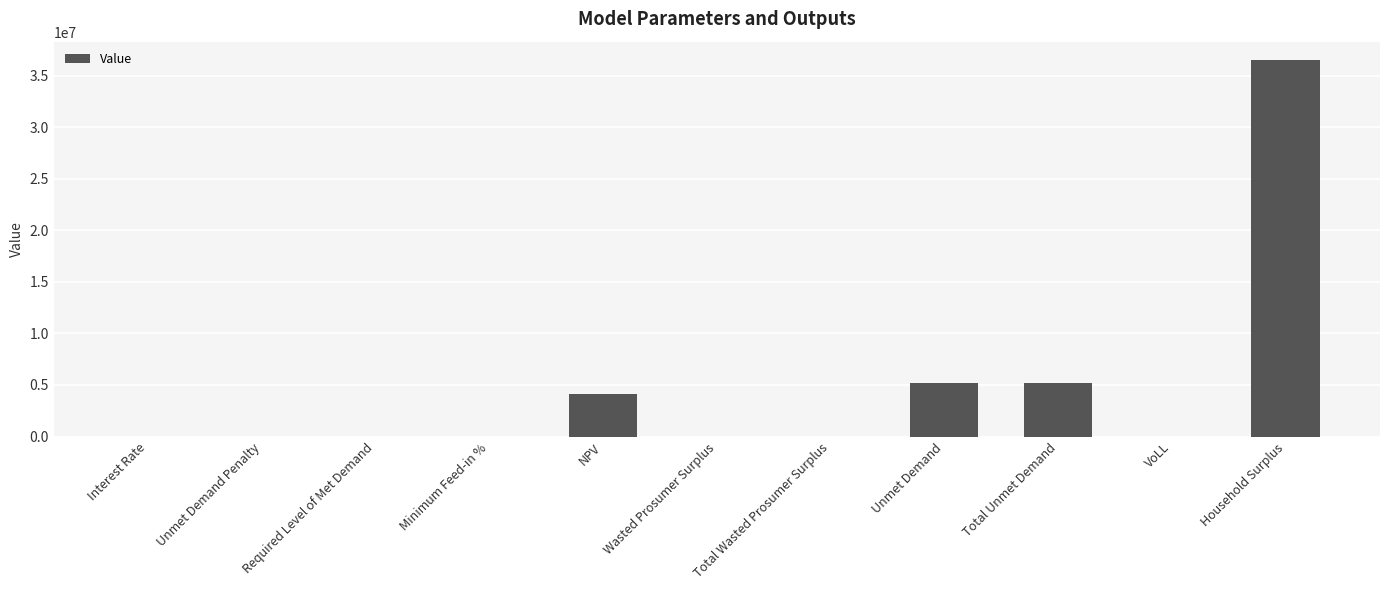

Is it true that the value at Wasted Prosumer Surplus is 0.0?

True